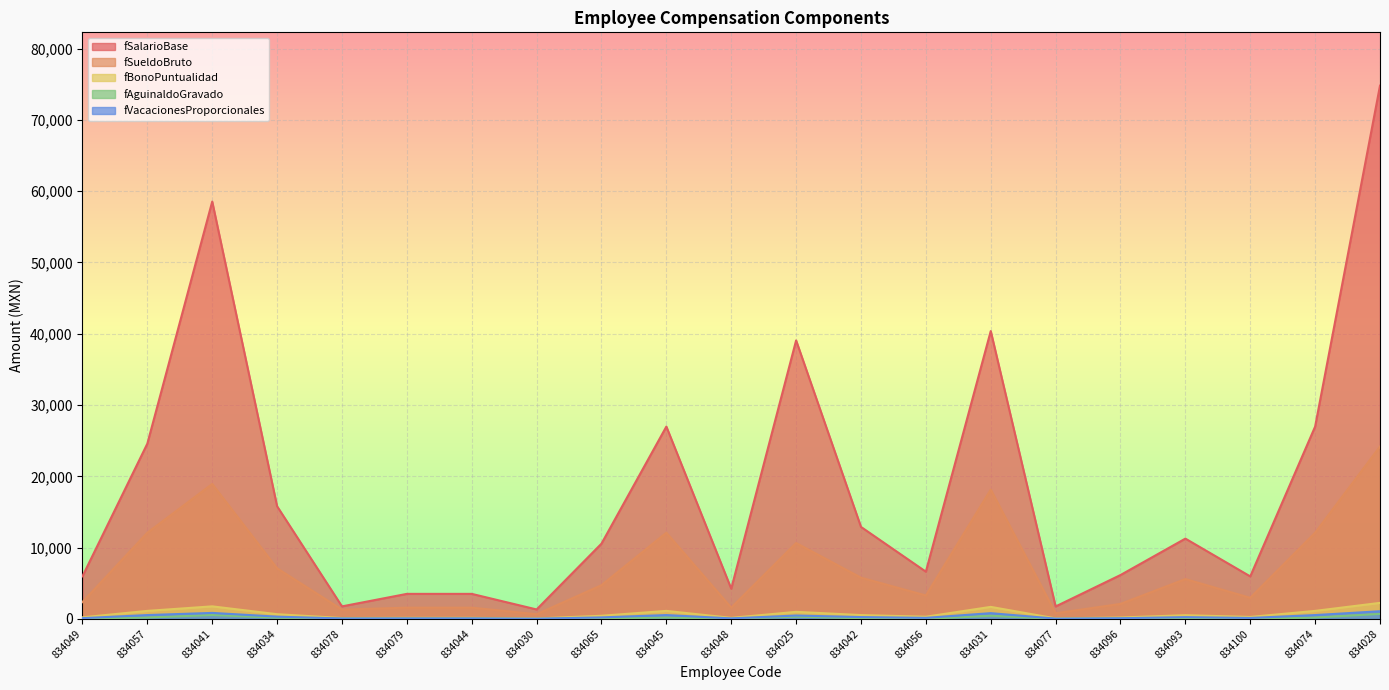

At which category is the sum across all series the highest?

834028